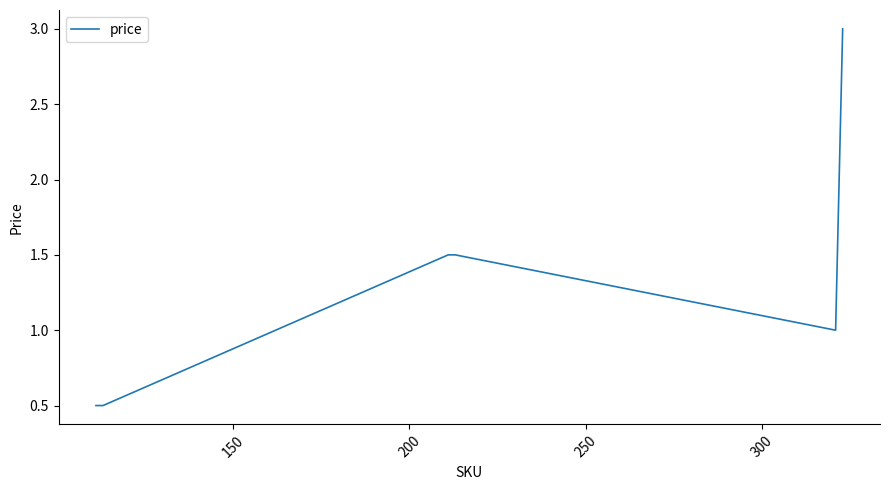

What is the minimum value shown in the chart?

0.5